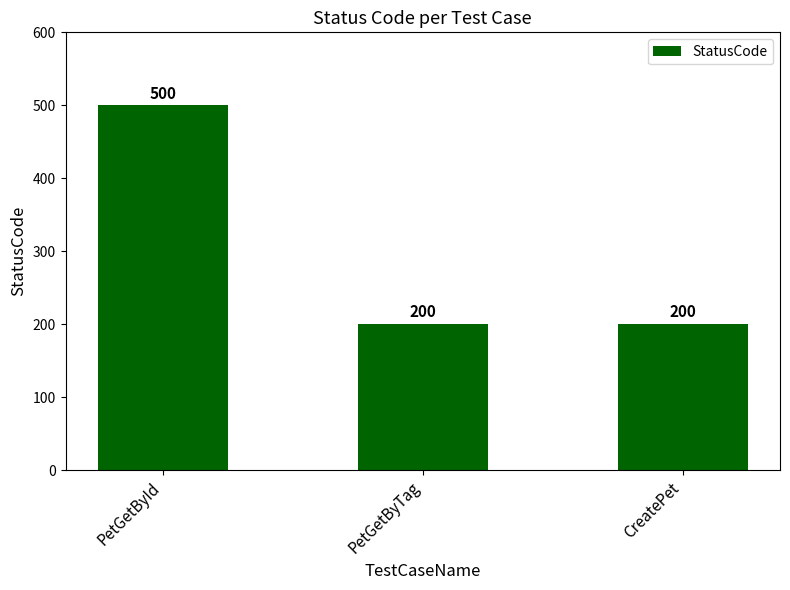

Reading left to right, transcribe all the data shown in this chart.

500	200	200